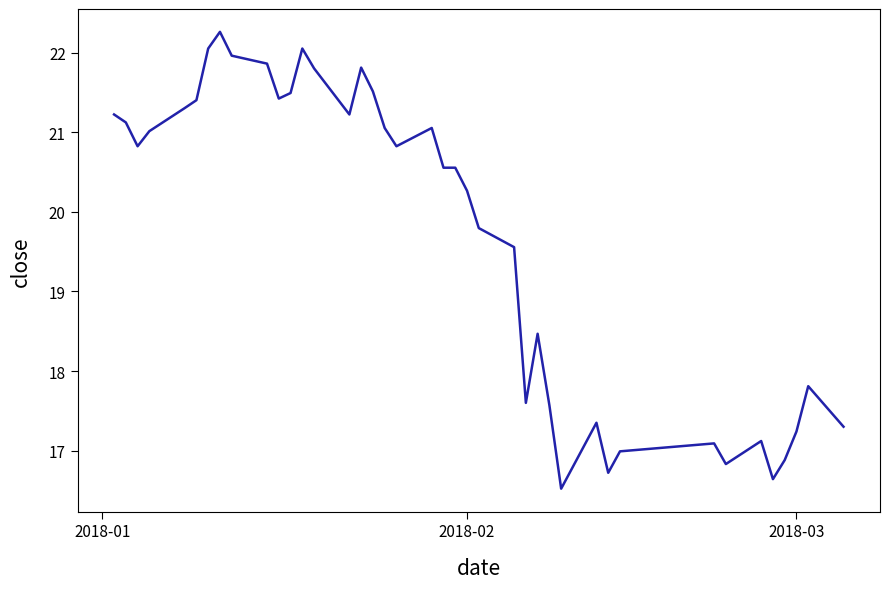

Is this an area chart (filled region under the line)?

No